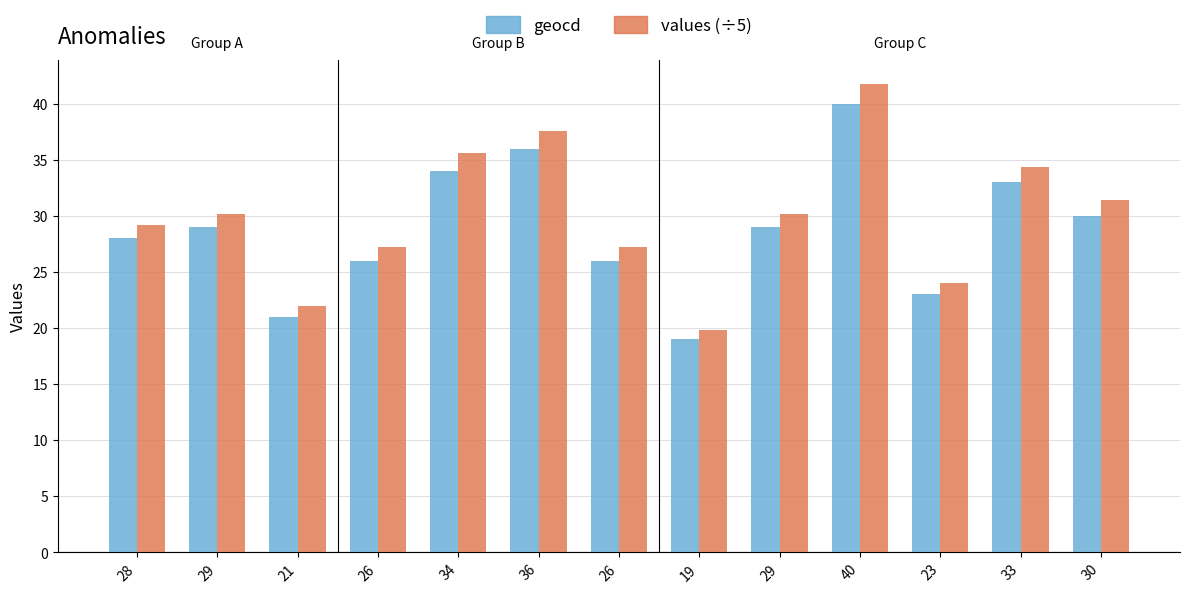

Count the number of categories in the chart.

13